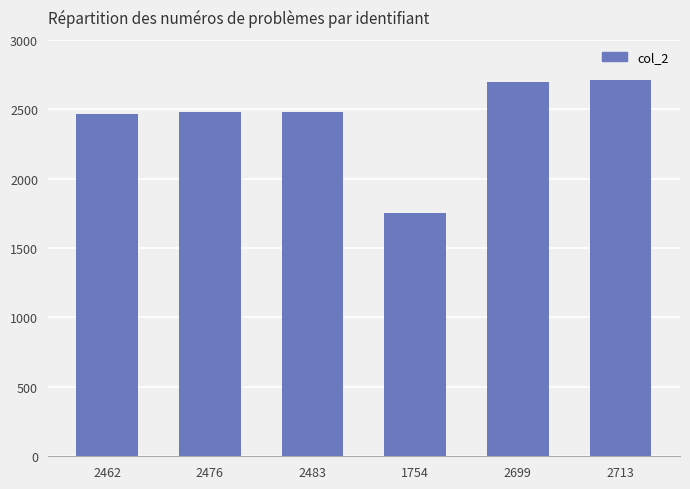

What is the difference between the maximum and second lowest values?

251